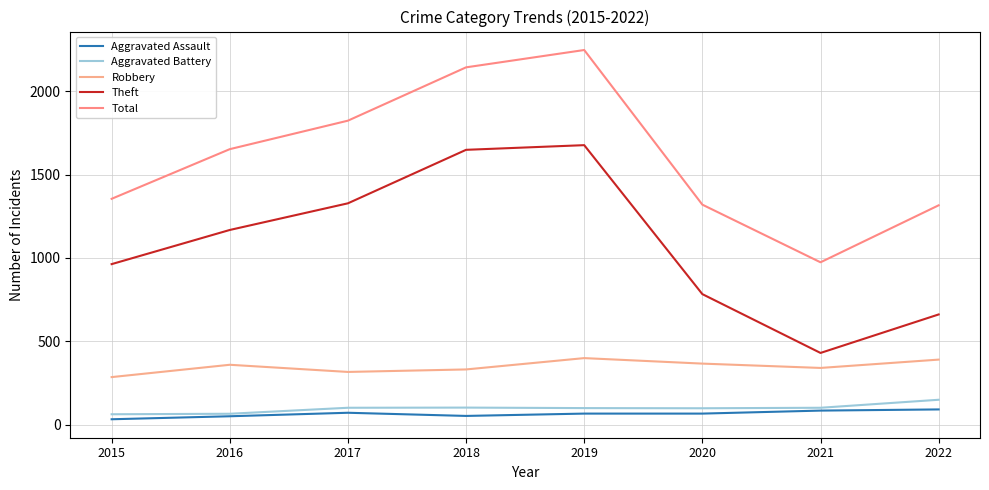

True or false: Total and Robbery cross at least once.

False